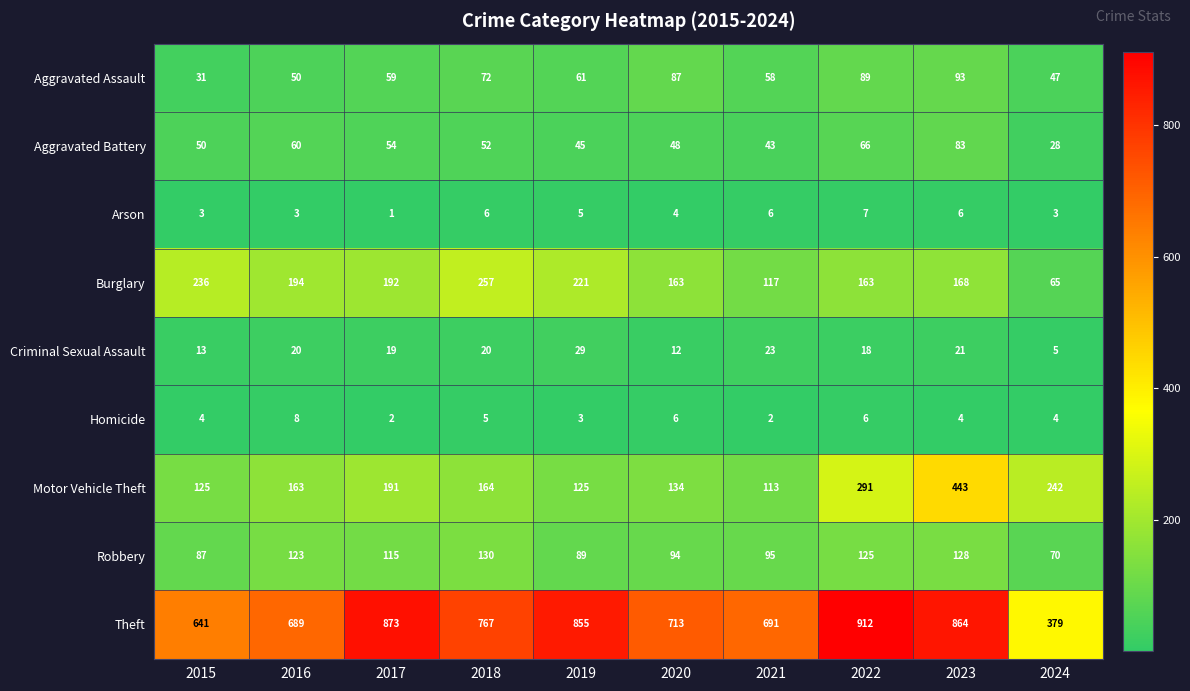

What is the average value of the Aggravated Battery series?

53